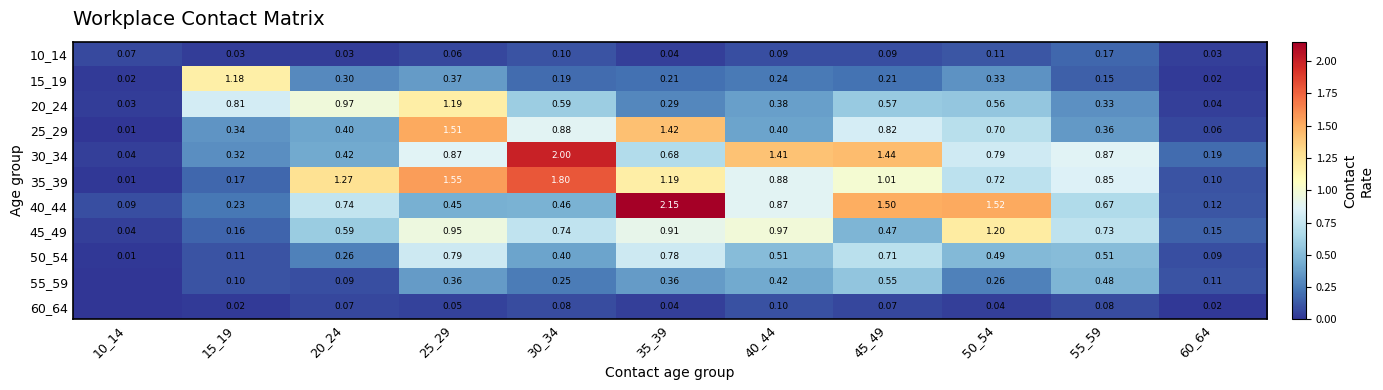

Rank the categories by 45_49 value from highest to lowest.

50_54, 40_44, 25_29, 35_39, 30_34, 55_59, 20_24, 45_49, 15_19, 60_64, 10_14